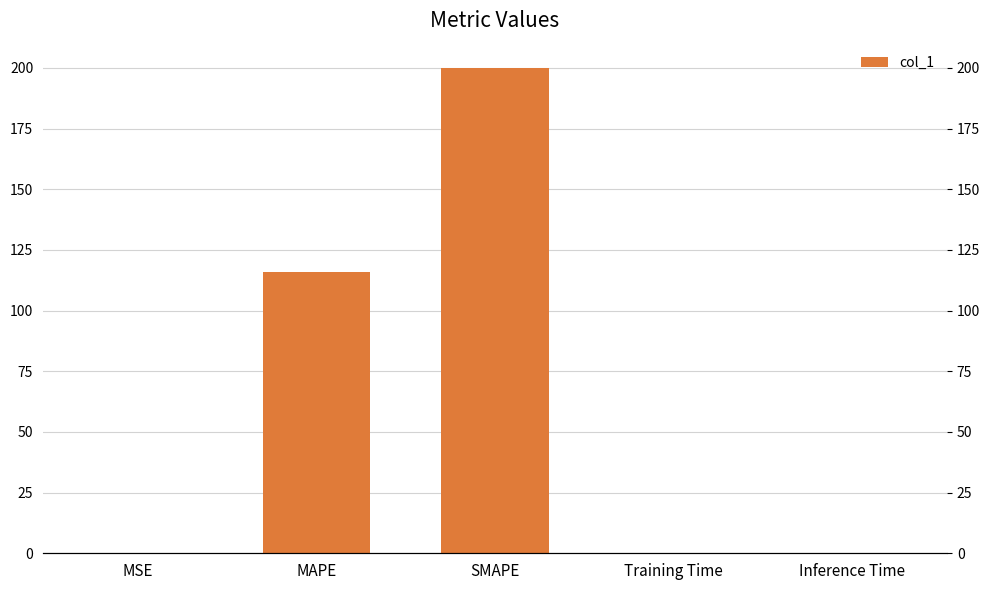

What is the sum of all values?

316.1